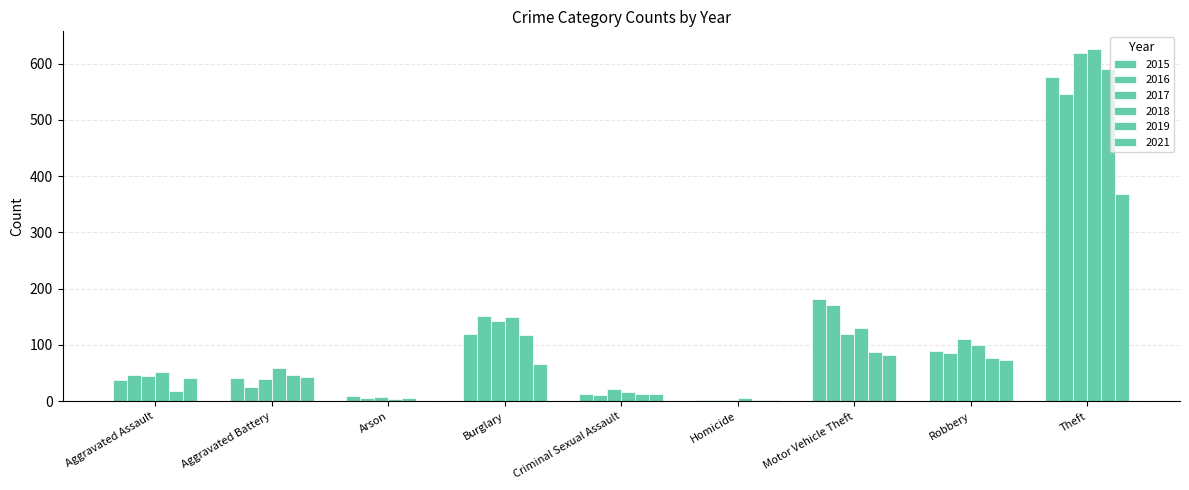

Which series changed the most between Aggravated Assault and Robbery?

2017